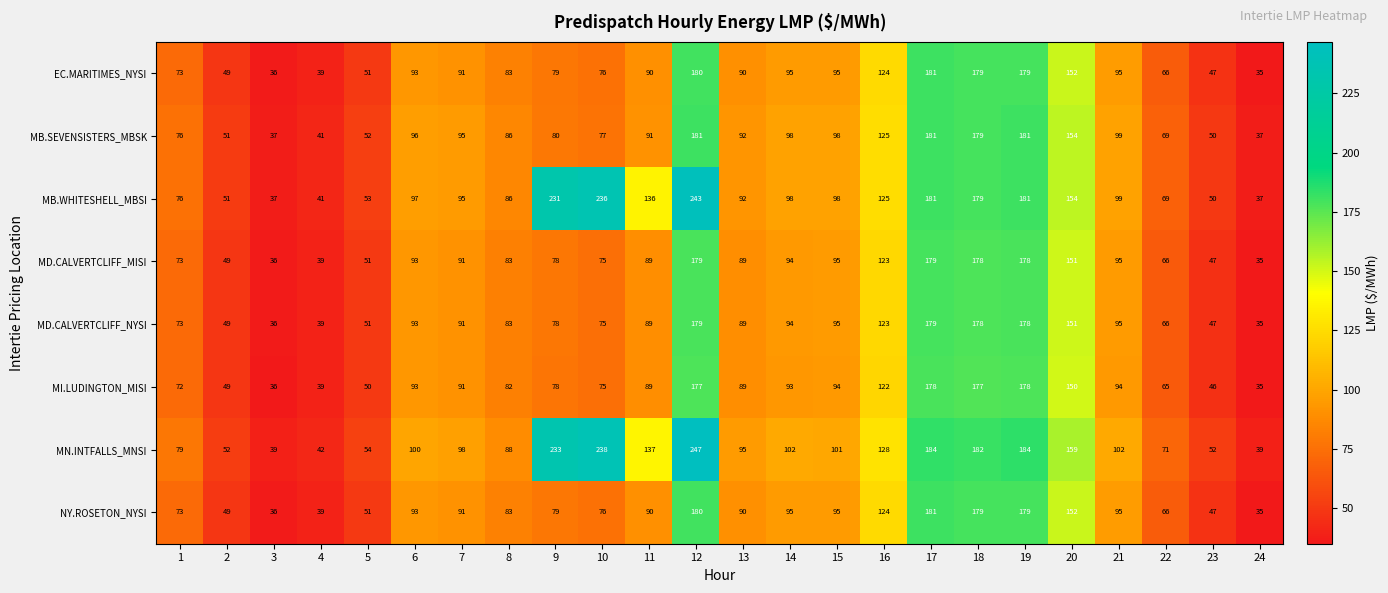

What is the maximum value shown in the chart?

247